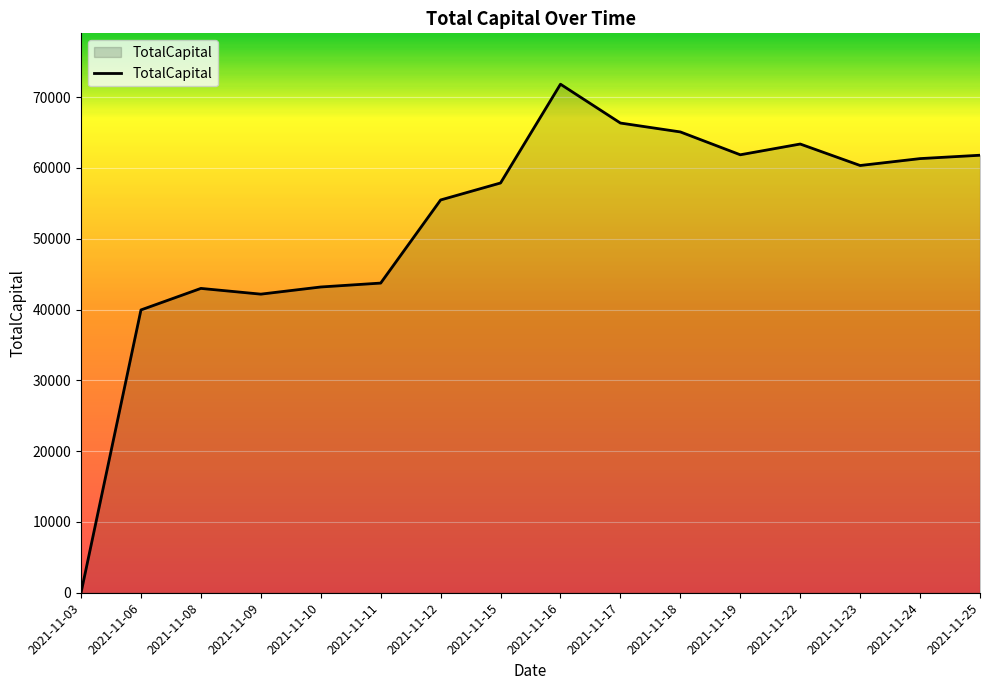

True or false: the data has more than 0 interior local peaks.

True